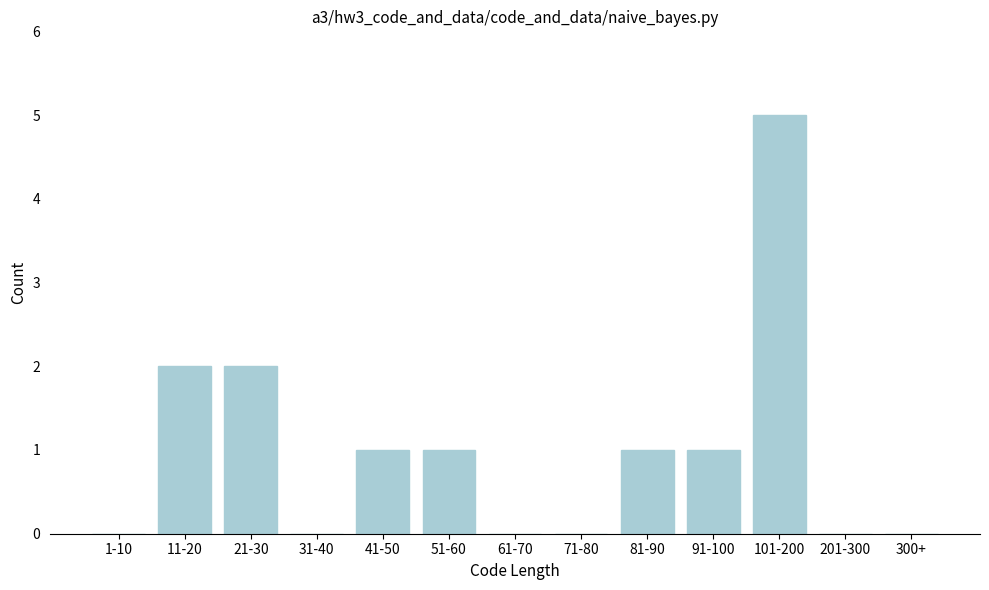

Reading left to right, extract all data points from this chart.

1-10=0	11-20=2	21-30=2	31-40=0	41-50=1	51-60=1	61-70=0	71-80=0	81-90=1	91-100=1	101-200=5	201-300=0	300+=0